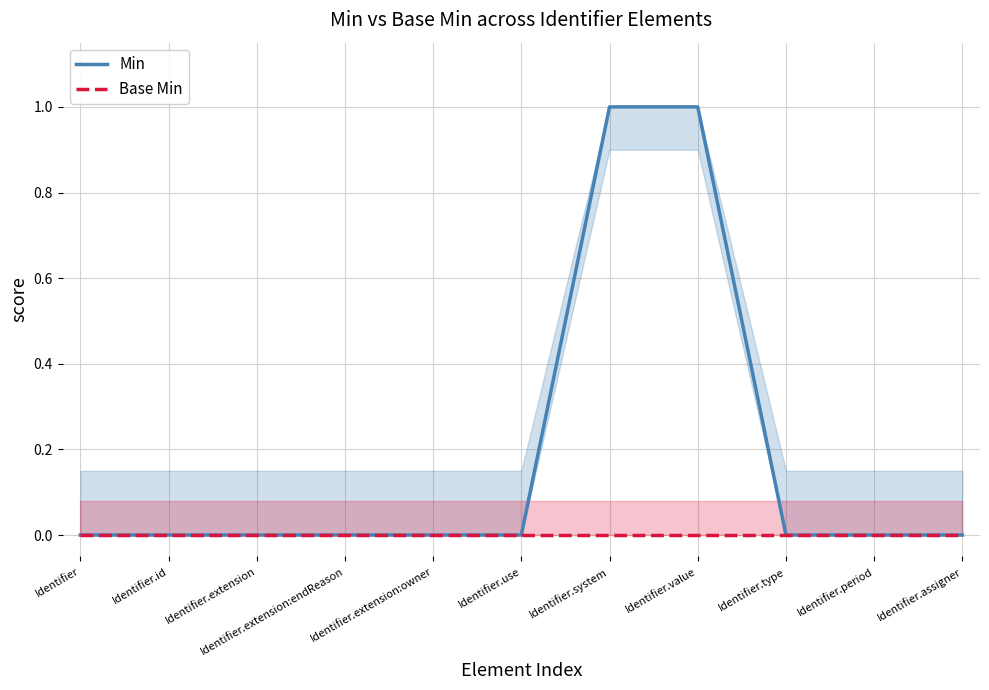

The Min series shows 0 at Identifier. True or false?

True